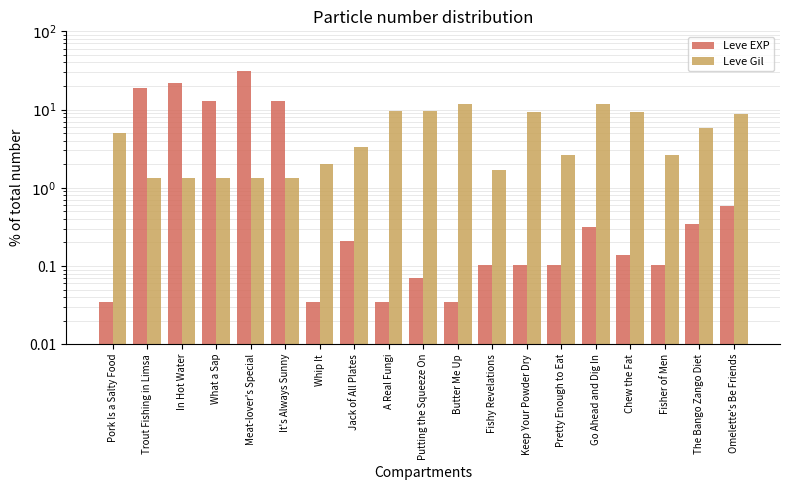

What is the spread (max minus min) of values at Meat-lover's Special?

30.0